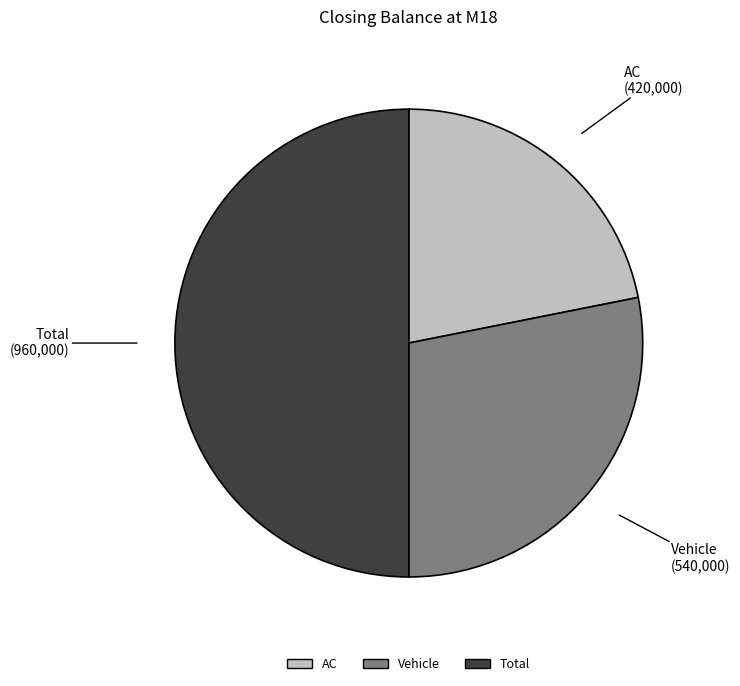

Rank the categories by value from highest to lowest.

Total, Vehicle, AC